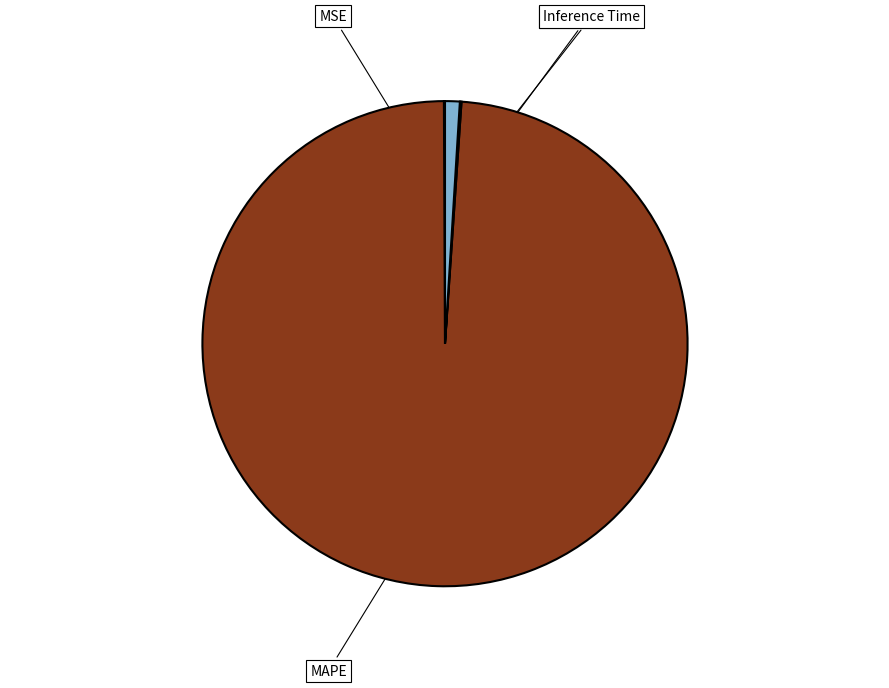

What portion of the pie excludes MSE?

99.9%